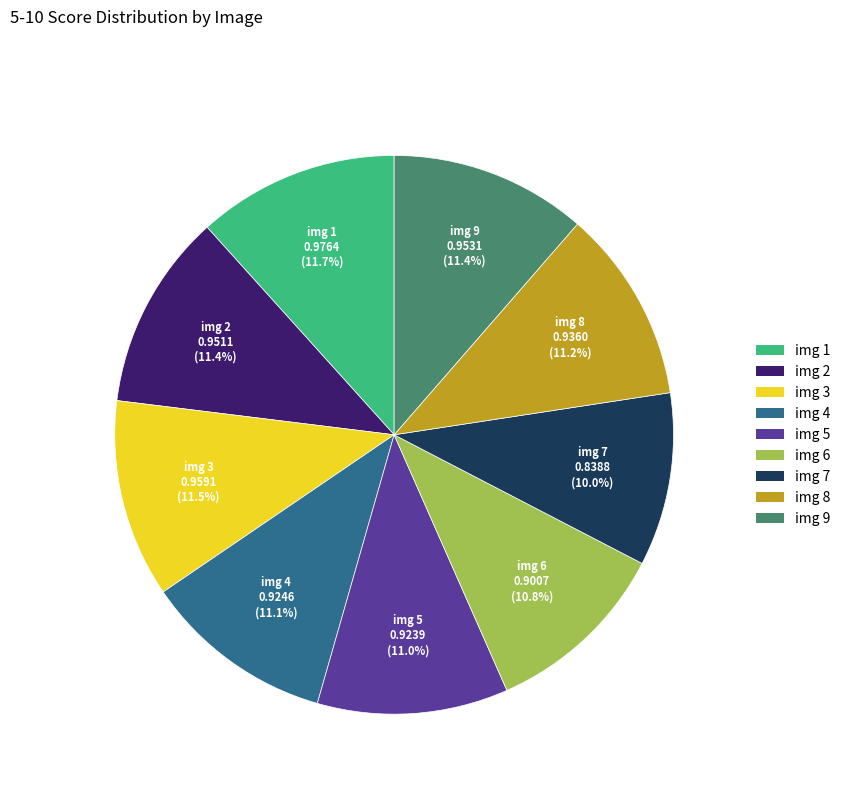

What percentage is the img 5 slice, to the nearest percent?

11%